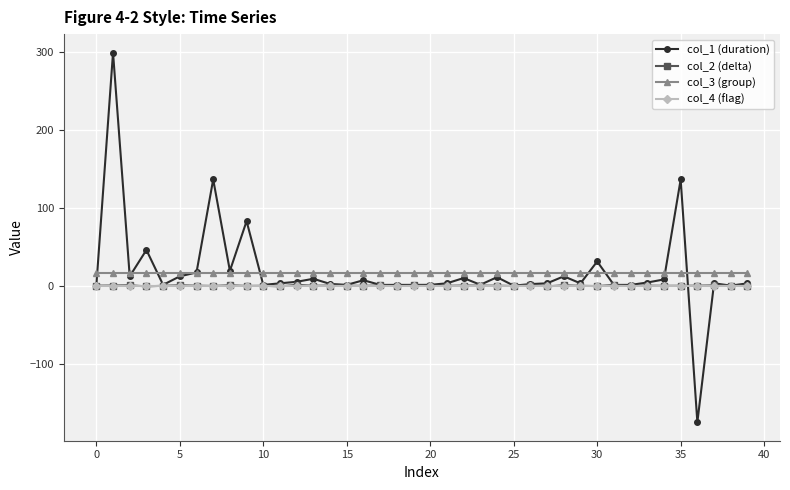

Which series has the largest range (max minus min)?

col_1 (duration)